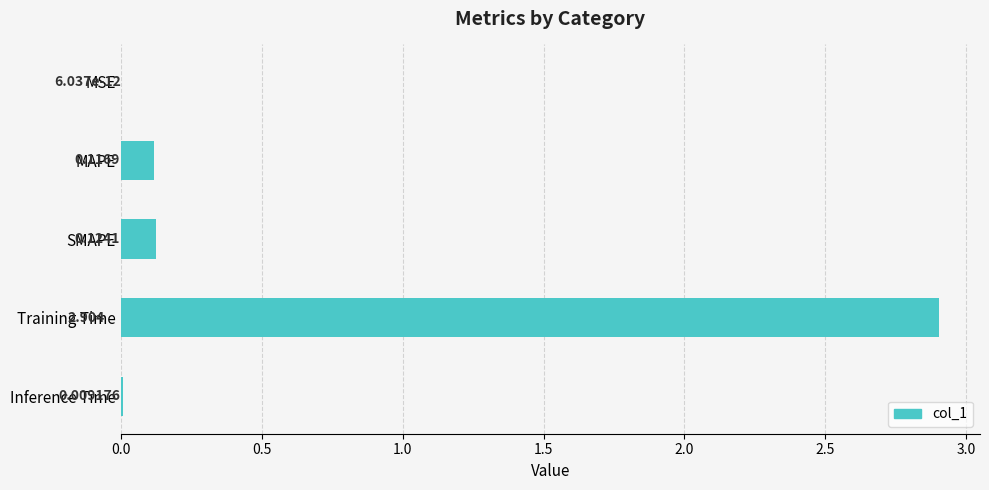

What is the sum of all values?

3.2